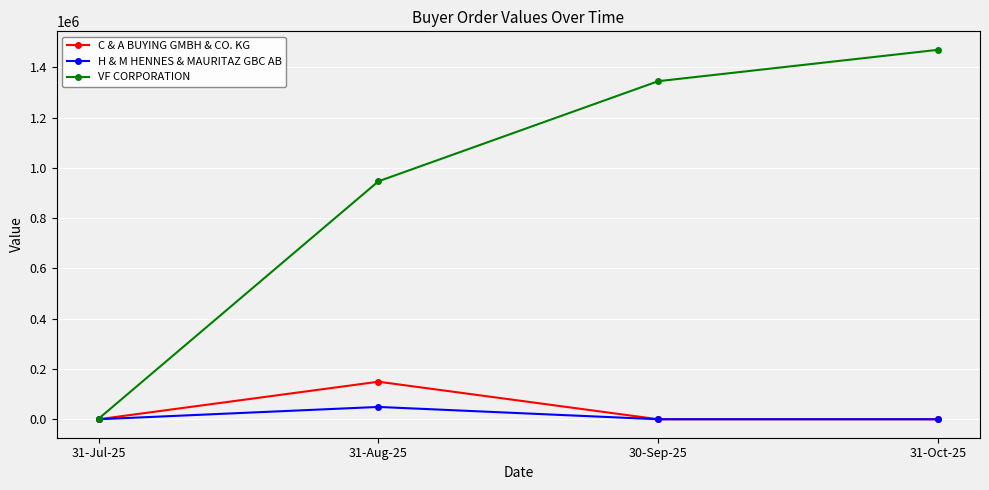

At how many categories does at least one series exceed 320159?

3